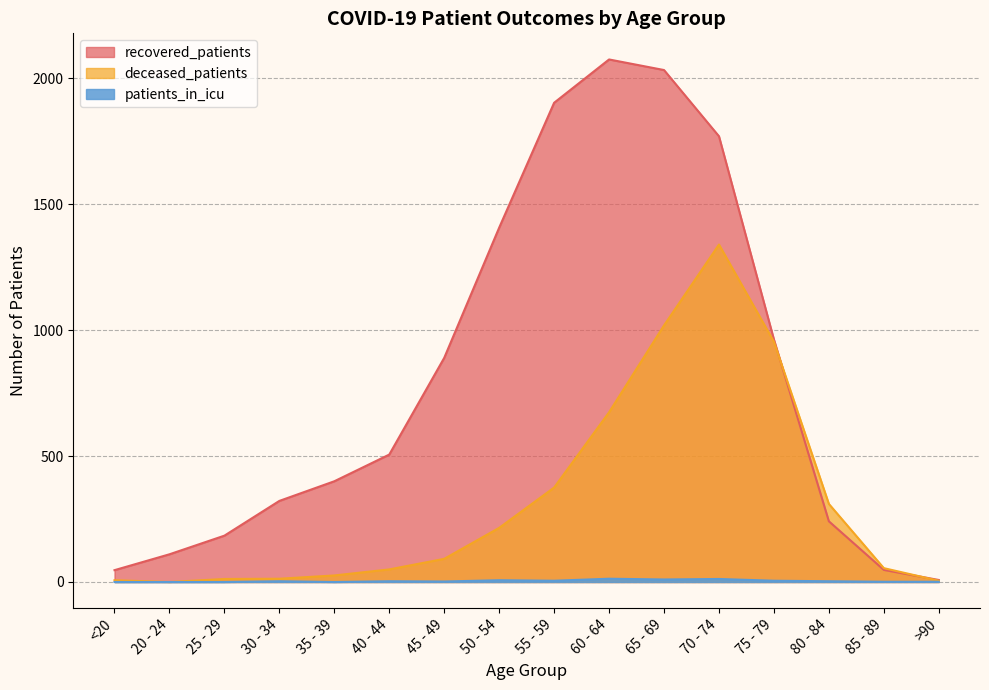

Which has a higher value, 20 - 24 or 75 - 79?

75 - 79